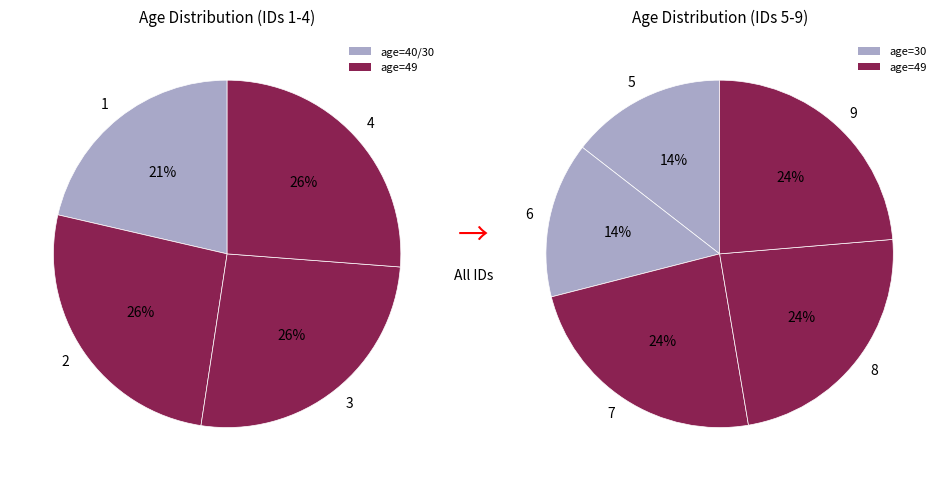

Is 5 the majority of the pie?

No